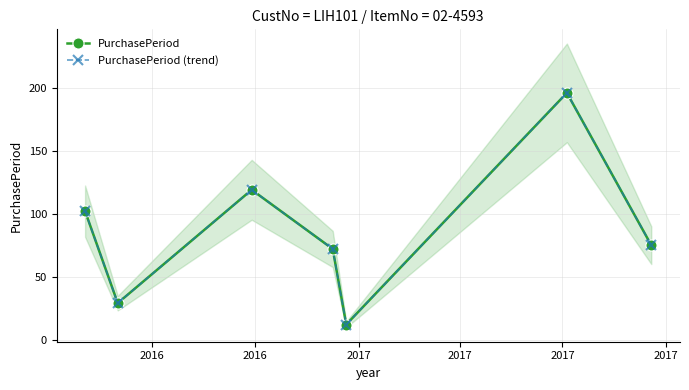

At which label does PurchasePeriod (trend) reach its minimum?

2017